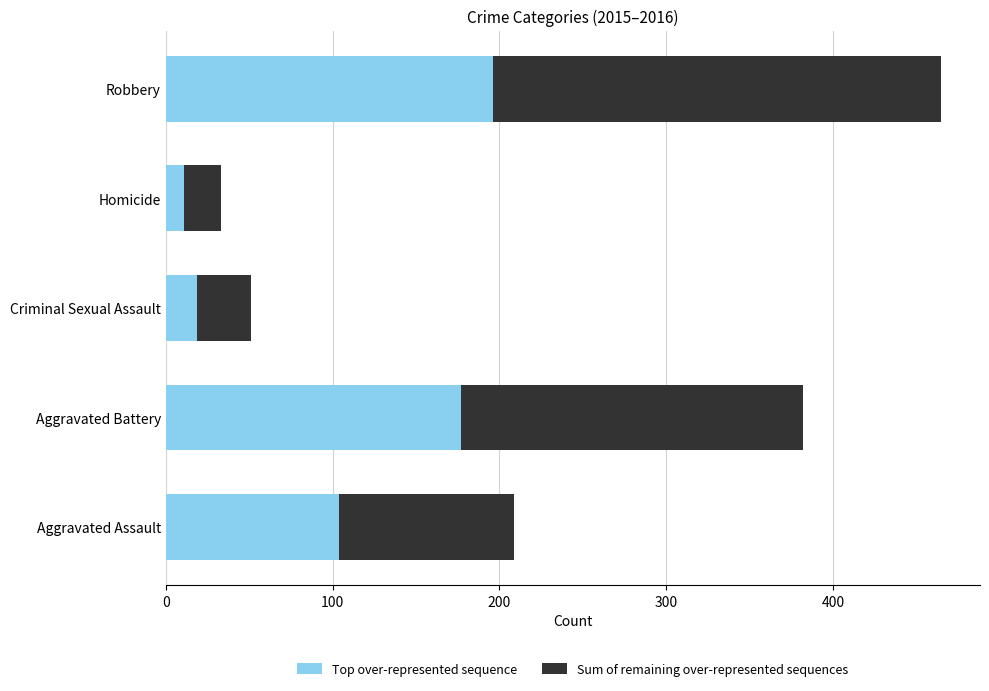

At which category is the sum across all series the highest?

Robbery